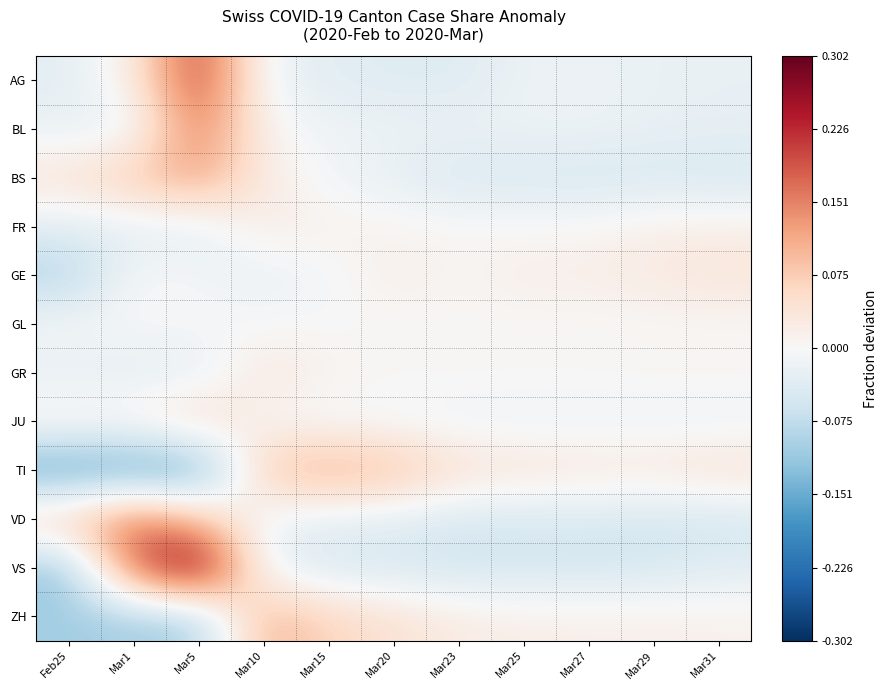

Reading left to right, extract all data points from this chart.

AG: Feb25=-0.0	Mar1=0.0	Mar5=0.2	Mar10=-0.0	Mar15=-0.0	Mar20=-0.0	Mar23=-0.0	Mar25=-0.0	Mar27=-0.0	Mar29=-0.0	Mar31=-0.0
BL: Feb25=-0.0	Mar1=-0.0	Mar5=0.2	Mar10=0.0	Mar15=-0.0	Mar20=-0.0	Mar23=-0.0	Mar25=-0.0	Mar27=-0.0	Mar29=-0.0	Mar31=-0.0
BS: Feb25=0.0	Mar1=0.1	Mar5=0.1	Mar10=0.0	Mar15=-0.0	Mar20=-0.0	Mar23=-0.0	Mar25=-0.0	Mar27=-0.1	Mar29=-0.0	Mar31=-0.1
FR: Feb25=-0.0	Mar1=-0.0	Mar5=-0.0	Mar10=0.0	Mar15=0.0	Mar20=0.0	Mar23=0.0	Mar25=0.0	Mar27=0.0	Mar29=0.0	Mar31=0.0
GE: Feb25=-0.1	Mar1=0.0	Mar5=-0.0	Mar10=-0.0	Mar15=-0.0	Mar20=0.0	Mar23=0.0	Mar25=0.0	Mar27=0.0	Mar29=0.0	Mar31=0.0
GL: Feb25=-0.0	Mar1=-0.0	Mar5=-0.0	Mar10=-0.0	Mar15=-0.0	Mar20=0.0	Mar23=0.0	Mar25=0.0	Mar27=0.0	Mar29=0.0	Mar31=0.0
GR: Feb25=-0.0	Mar1=-0.0	Mar5=-0.0	Mar10=0.0	Mar15=0.0	Mar20=0.0	Mar23=0.0	Mar25=0.0	Mar27=0.0	Mar29=0.0	Mar31=0.0
JU: Feb25=0.0	Mar1=0.0	Mar5=0.1	Mar10=0.0	Mar15=-0.0	Mar20=-0.0	Mar23=-0.0	Mar25=-0.0	Mar27=-0.0	Mar29=-0.0	Mar31=-0.0
TI: Feb25=-0.2	Mar1=-0.2	Mar5=-0.2	Mar10=0.1	Mar15=0.1	Mar20=0.1	Mar23=0.0	Mar25=0.0	Mar27=0.0	Mar29=0.0	Mar31=0.0
VD: Feb25=0.1	Mar1=0.2	Mar5=0.1	Mar10=-0.0	Mar15=-0.0	Mar20=-0.0	Mar23=-0.1	Mar25=-0.0	Mar27=-0.0	Mar29=-0.1	Mar31=-0.1
VS: Feb25=-0.1	Mar1=0.2	Mar5=0.3	Mar10=-0.0	Mar15=-0.0	Mar20=-0.0	Mar23=-0.1	Mar25=-0.1	Mar27=-0.1	Mar29=-0.1	Mar31=-0.0
ZH: Feb25=-0.1	Mar1=-0.1	Mar5=-0.1	Mar10=0.1	Mar15=0.1	Mar20=0.0	Mar23=0.0	Mar25=0.0	Mar27=0.0	Mar29=0.0	Mar31=0.0